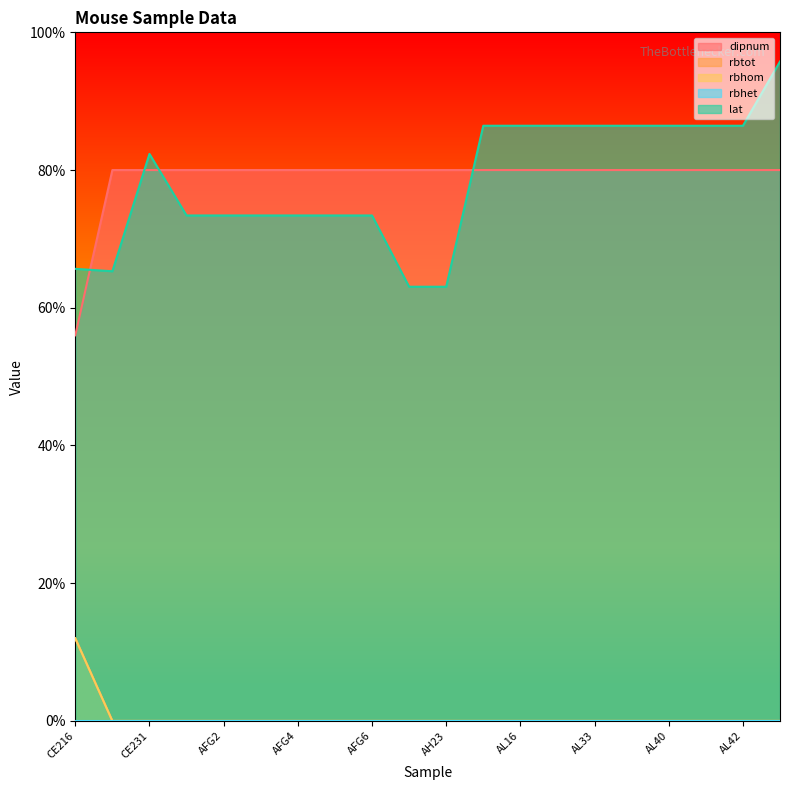

At how many categories does at least one series exceed 10?

20